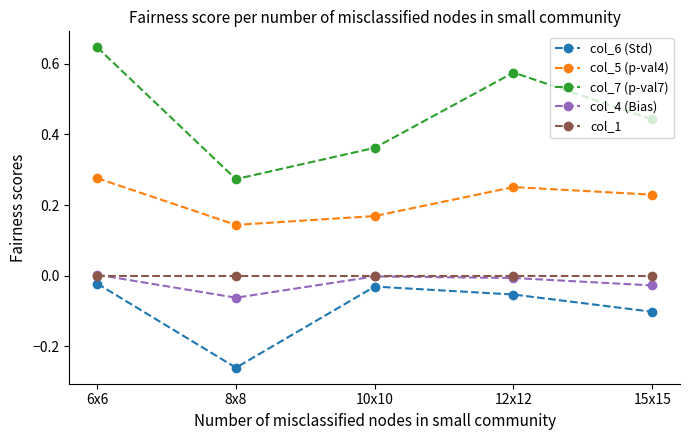

Is the value of col_5 (p-val4) at 12x12 greater than the value of col_6 (Std) at 15x15?

Yes